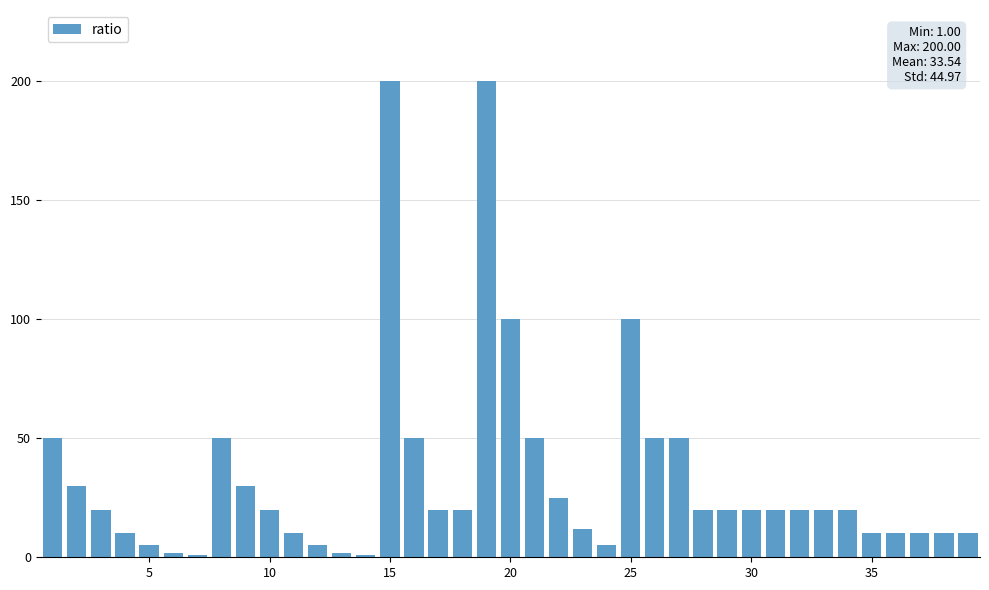

What is the maximum value shown in the chart?

200